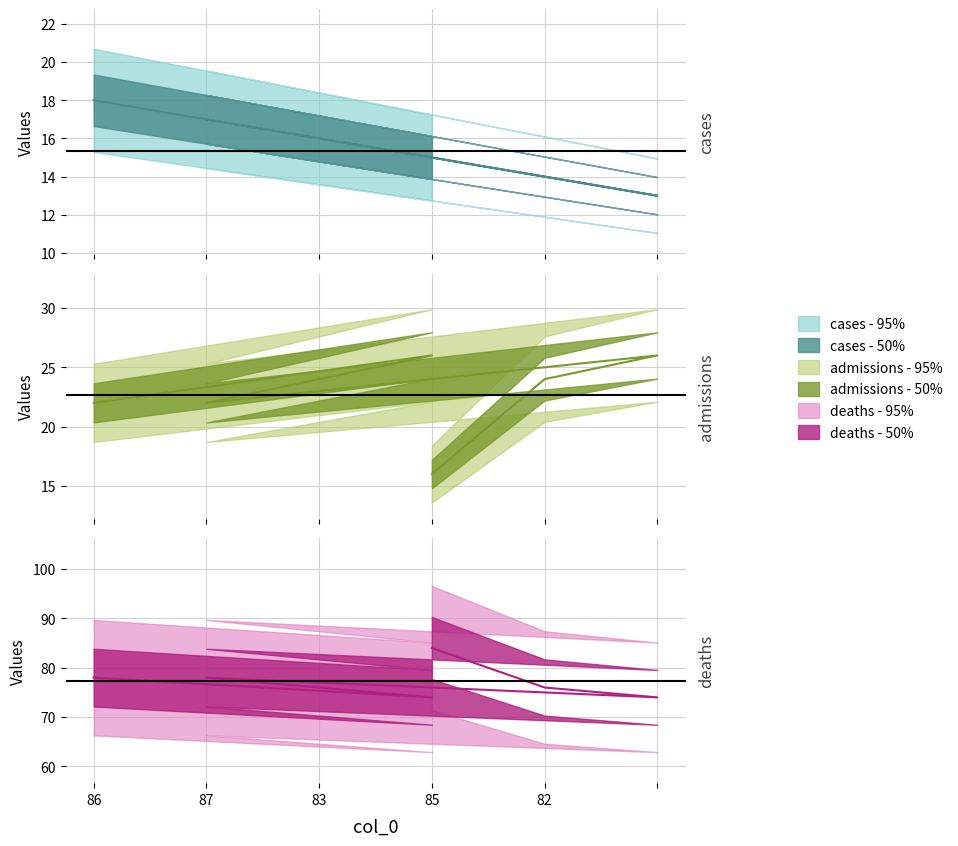

What is the total value across all series at 86?

118